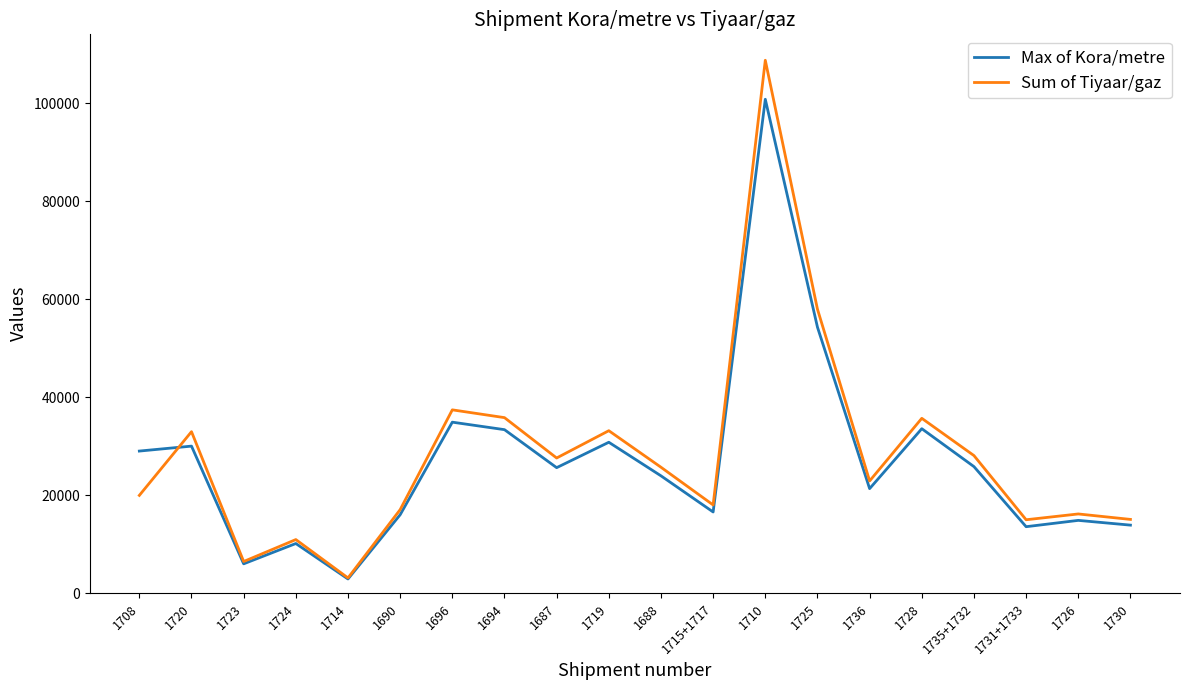

What is the sum of the Sum of Tiyaar/gaz values at 1723 and 1688?

32186